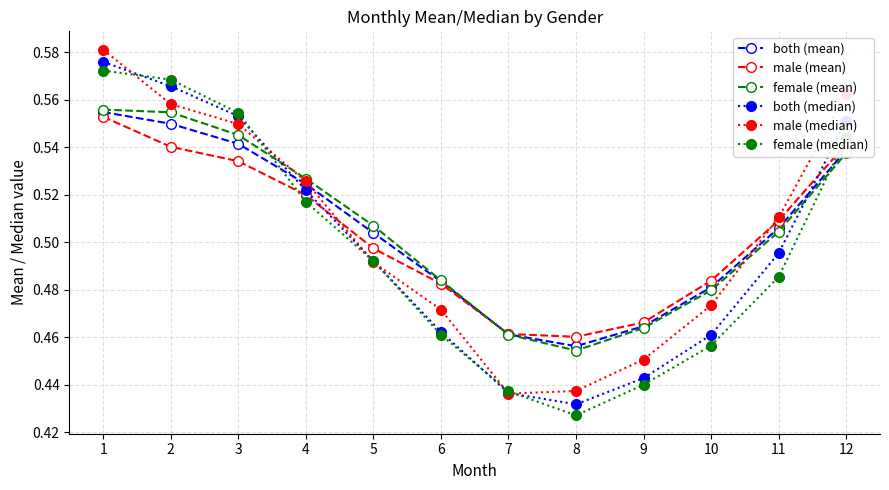

At which category does the chart reach its minimum across all series?

8